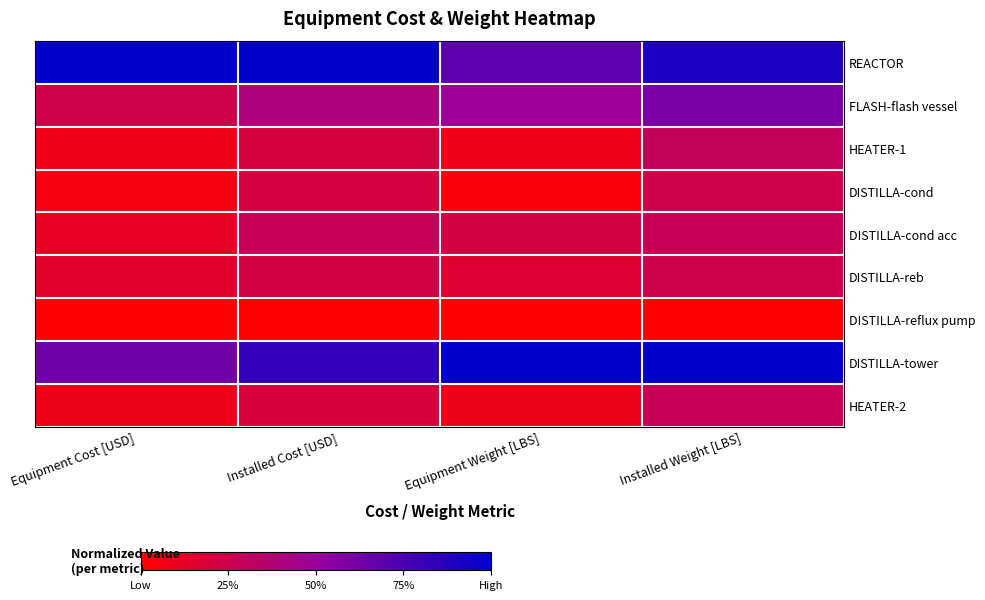

Reading left to right, extract all data points from this chart.

REACTOR: Equipment Cost [USD]=1.0	Installed Cost [USD]=1.0	Equipment Weight [LBS]=0.7	Installed Weight [LBS]=0.9
FLASH-flash vessel: Equipment Cost [USD]=0.2	Installed Cost [USD]=0.4	Equipment Weight [LBS]=0.5	Installed Weight [LBS]=0.6
HEATER-1: Equipment Cost [USD]=0.1	Installed Cost [USD]=0.2	Equipment Weight [LBS]=0.1	Installed Weight [LBS]=0.3
DISTILLA-cond: Equipment Cost [USD]=0.1	Installed Cost [USD]=0.2	Equipment Weight [LBS]=0.0	Installed Weight [LBS]=0.2
DISTILLA-cond acc: Equipment Cost [USD]=0.1	Installed Cost [USD]=0.3	Equipment Weight [LBS]=0.2	Installed Weight [LBS]=0.3
DISTILLA-reb: Equipment Cost [USD]=0.1	Installed Cost [USD]=0.2	Equipment Weight [LBS]=0.2	Installed Weight [LBS]=0.2
DISTILLA-reflux pump: Equipment Cost [USD]=0.0	Installed Cost [USD]=0.0	Equipment Weight [LBS]=0.0	Installed Weight [LBS]=0.0
DISTILLA-tower: Equipment Cost [USD]=0.6	Installed Cost [USD]=0.8	Equipment Weight [LBS]=1.0	Installed Weight [LBS]=1.0
HEATER-2: Equipment Cost [USD]=0.1	Installed Cost [USD]=0.2	Equipment Weight [LBS]=0.1	Installed Weight [LBS]=0.3